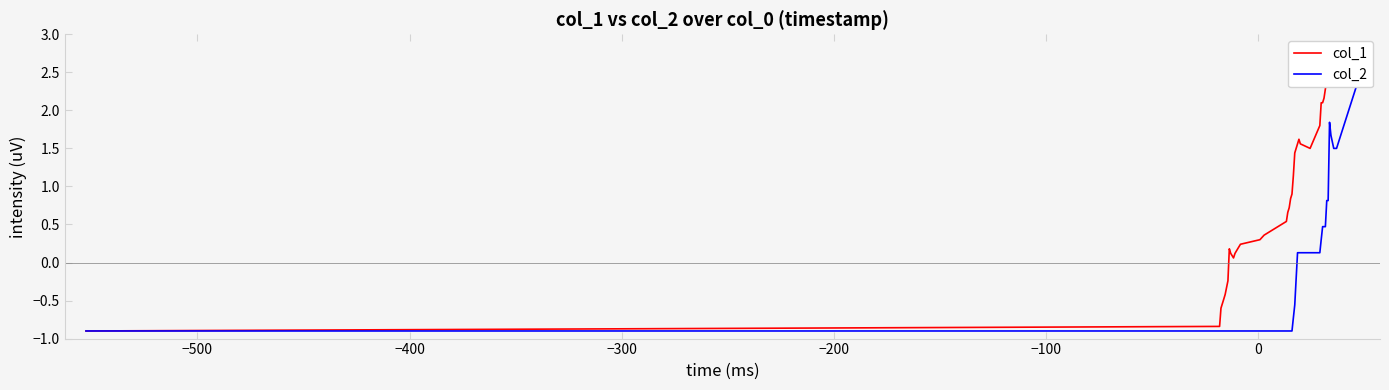

What is the value of the col_2 point at the 20th from the left?

-0.7